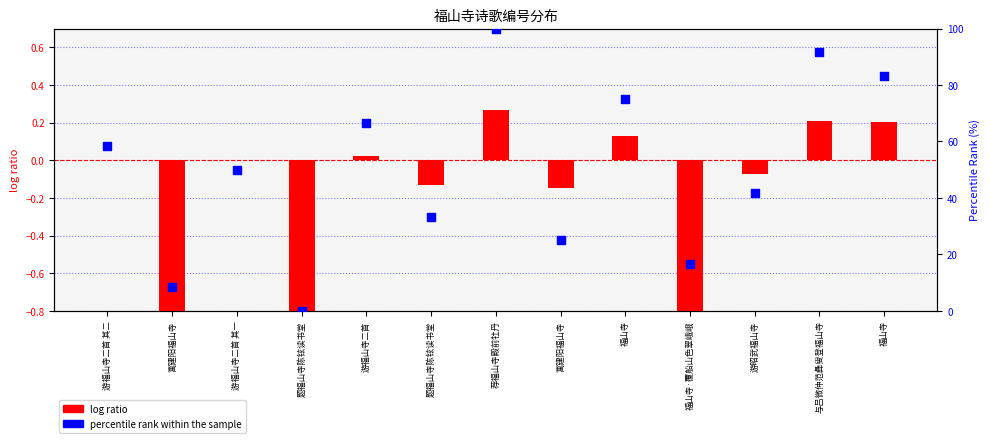

What are all the series names shown in the legend?

log ratio, percentile rank within the sample